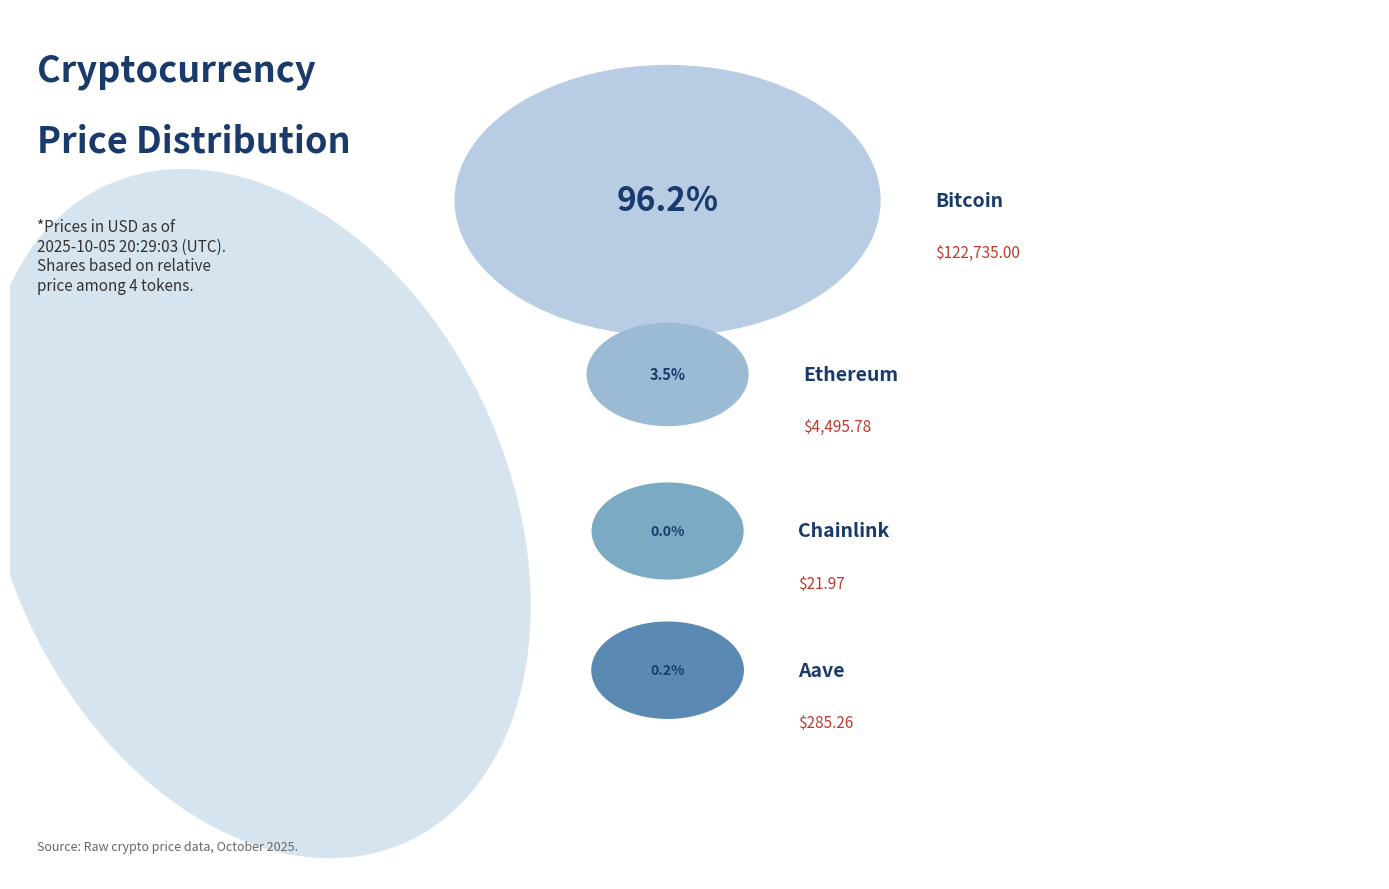

What percentage is the Bitcoin slice, to the nearest percent?

96%